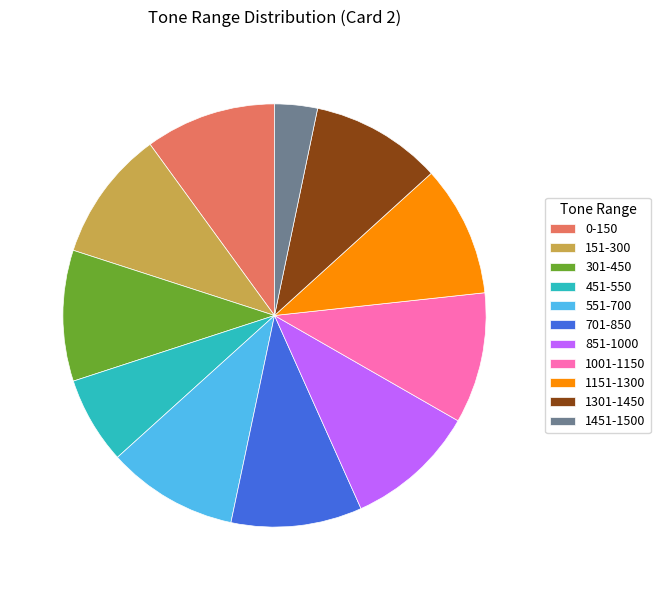

What is the ratio of the value at 1001-1150 to the value at 1451-1500?

3.1